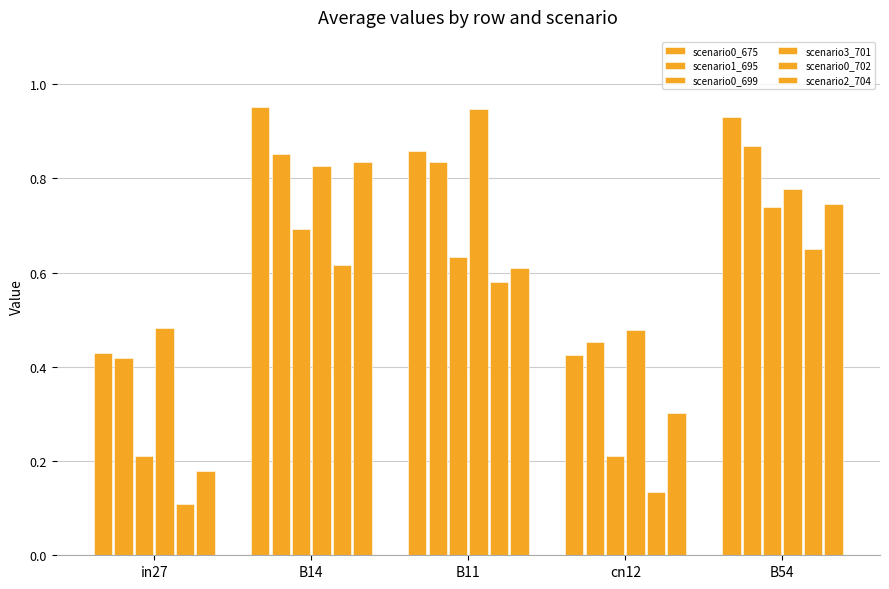

What is the sum of the scenario0_702 values at in27 and B14?

0.7